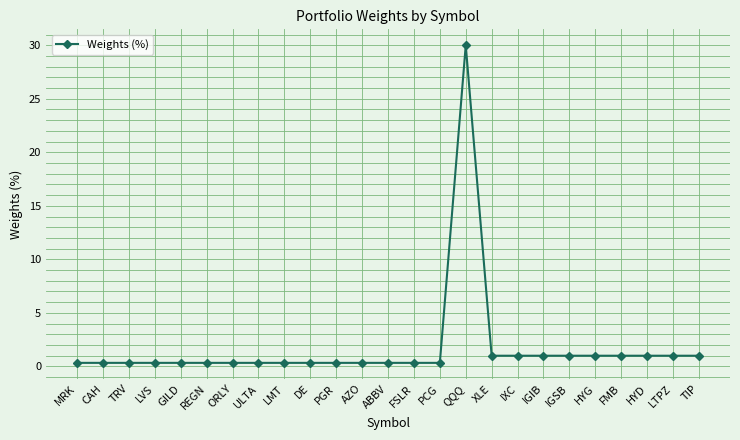

Approximately how many times larger is the value at AZO compared to HYG?

0.3